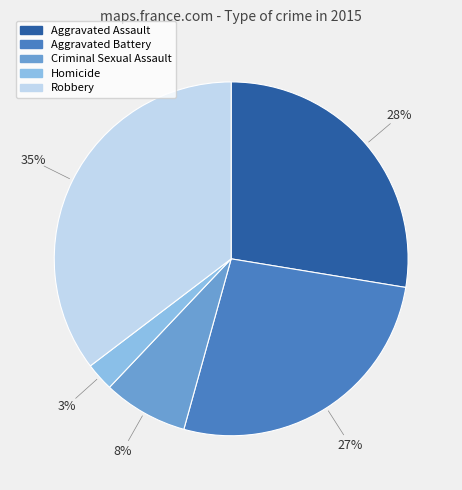

Which has a higher value, Robbery or Homicide?

Robbery